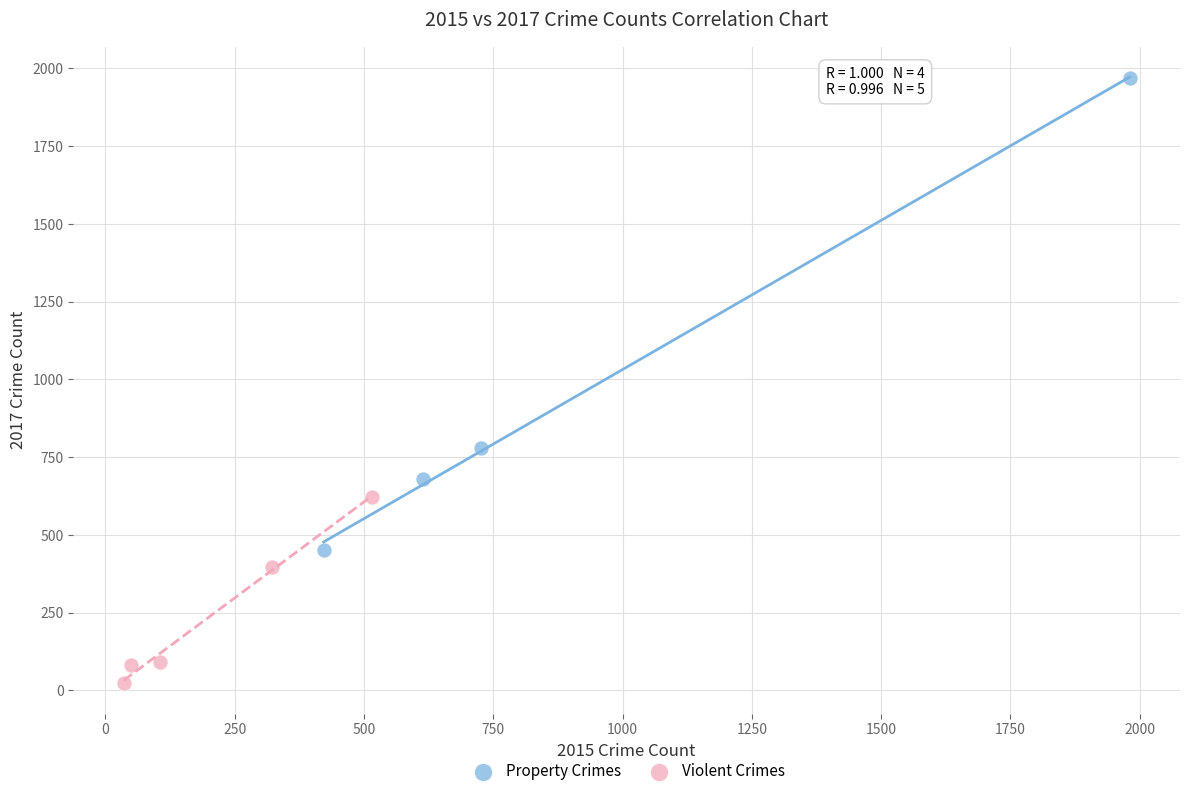

Which series reaches the maximum Y coordinate?

Property Crimes